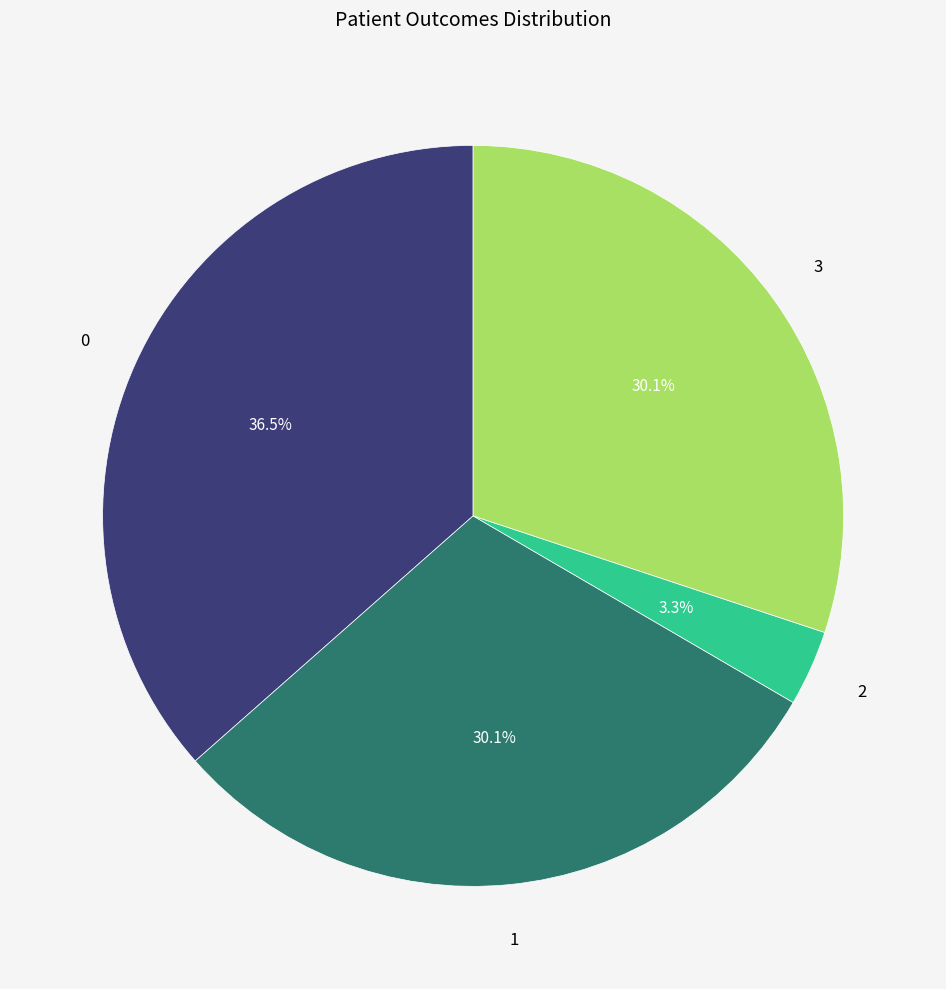

Does any single category account for the majority?

No